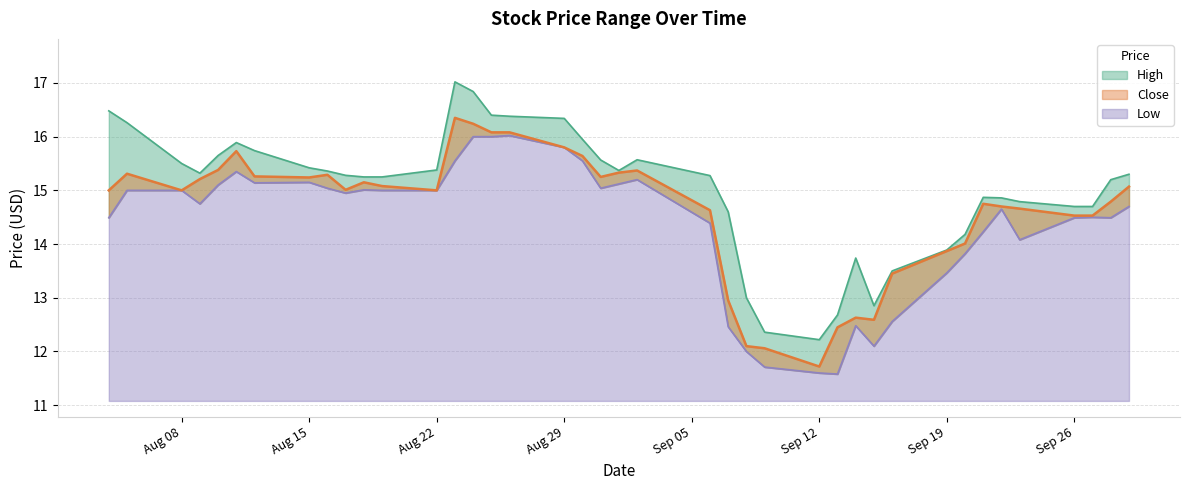

How many interior local valleys does the Close series have?

7